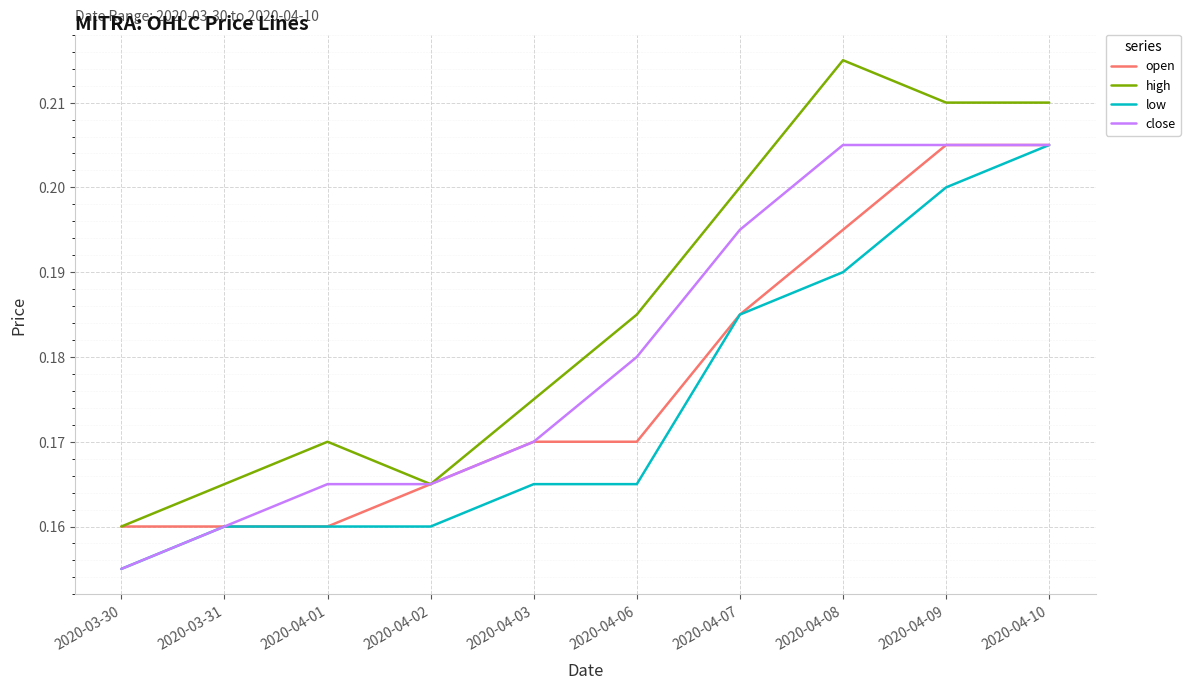

True or false: low and high intersect in this chart.

False